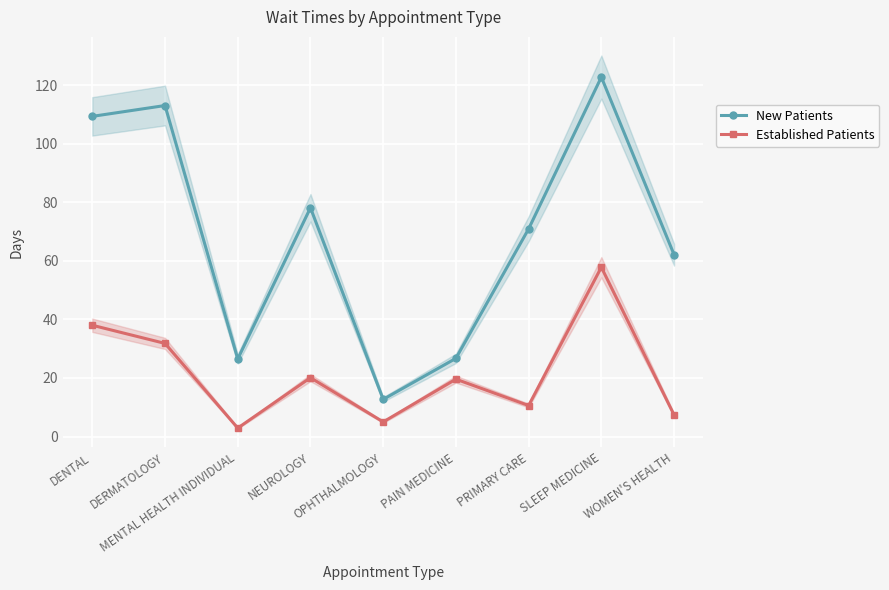

The Established Patients series shows 57.8 at SLEEP MEDICINE. True or false?

True